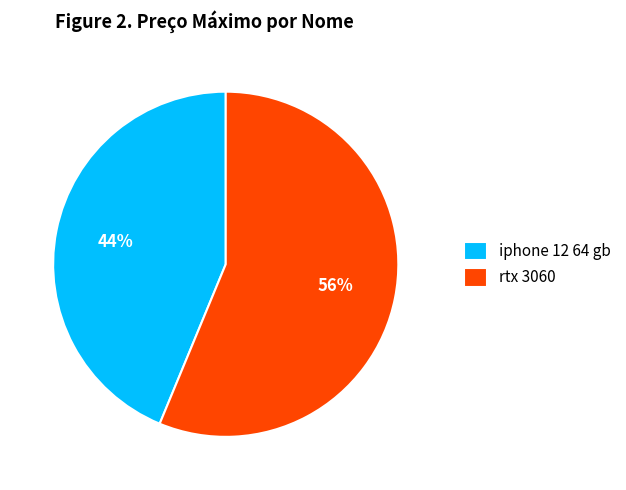

Do iphone 12 64 gb and rtx 3060 together represent more than half of the pie?

Yes